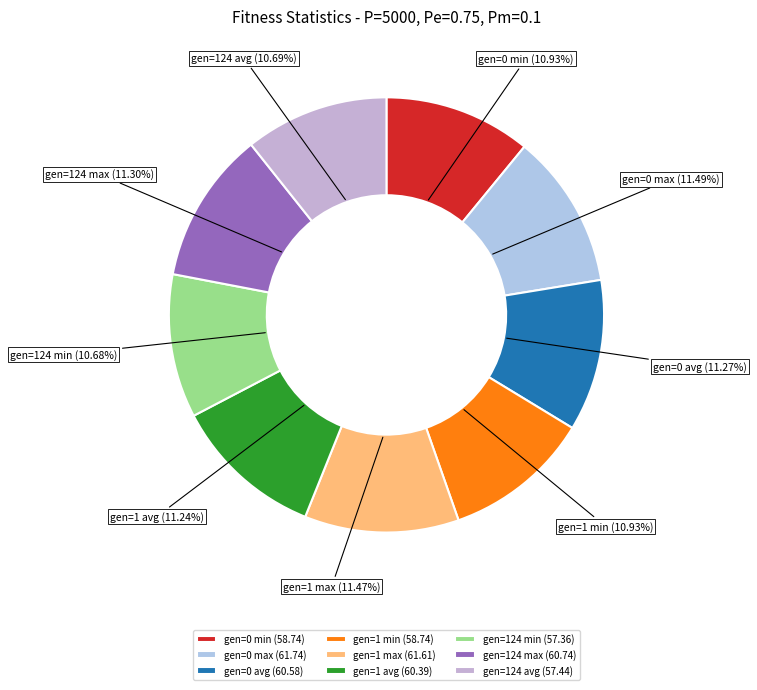

To the nearest percent, what portion does gen=1 max represent?

11%